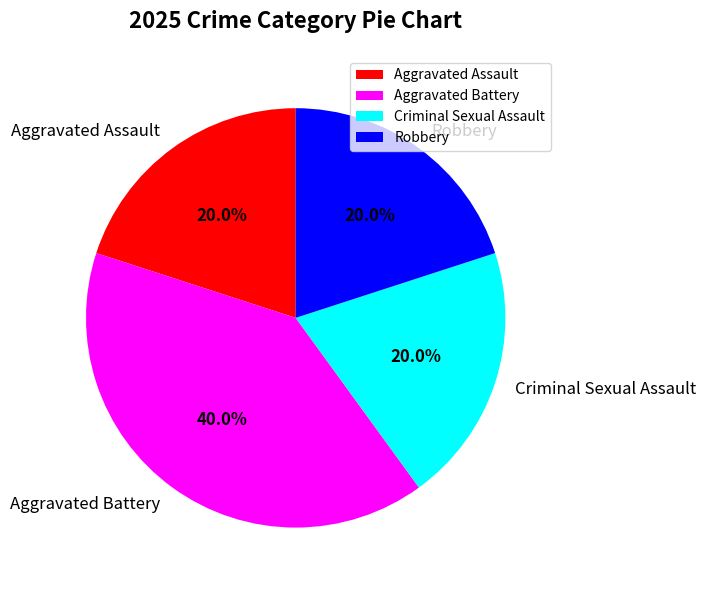

Combined, what portion of the pie is Aggravated Assault and Robbery?

40.0%